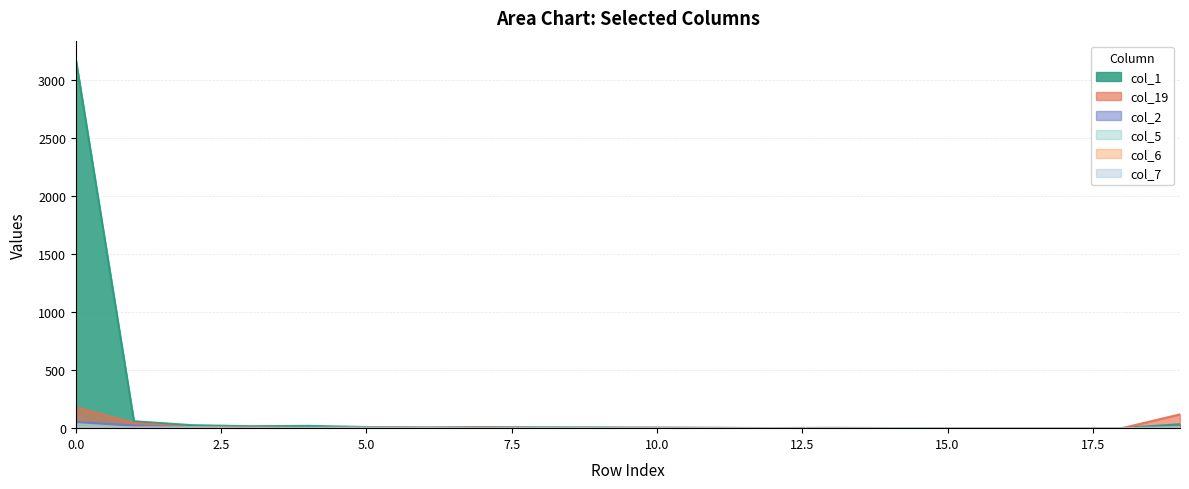

At how many categories does at least one series exceed 151?

1